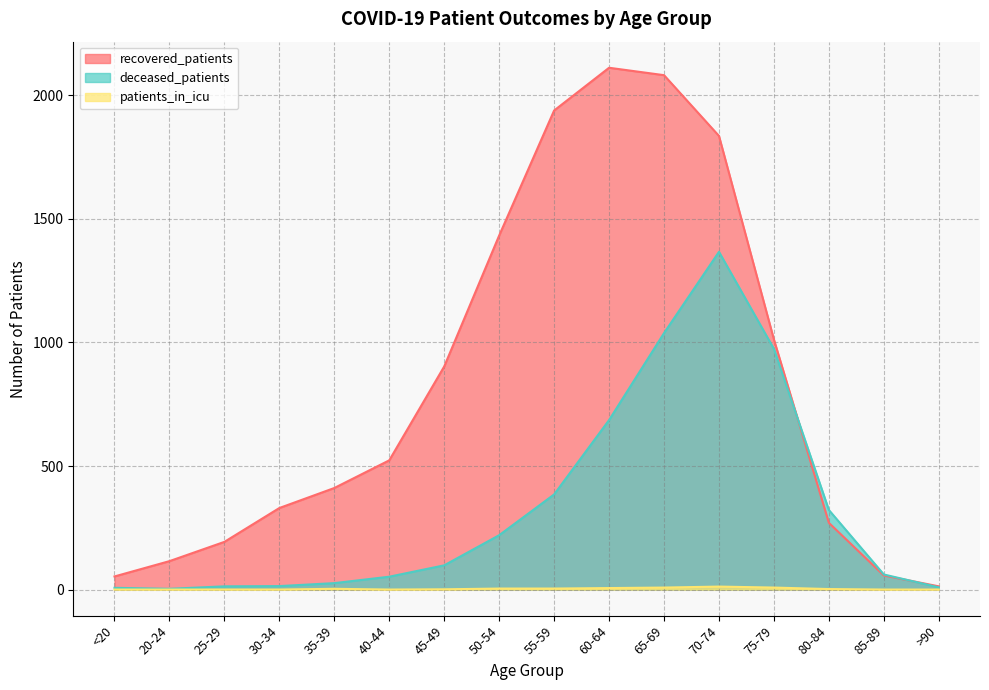

Reading left to right, what are all the values shown in this chart?

recovered_patients: <20=53	20-24=115	25-29=193	30-34=330	35-39=411	40-44=523	45-49=903	50-54=1433	55-59=1939	60-64=2112	65-69=2082	70-74=1836	75-79=1012	80-84=270	85-89=57	>90=13
deceased_patients: <20=7	20-24=3	25-29=13	30-34=14	35-39=26	40-44=52	45-49=98	50-54=220	55-59=385	60-64=686	65-69=1038	70-74=1367	75-79=974	80-84=322	85-89=61	>90=9
patients_in_icu: <20=0	20-24=0	25-29=0	30-34=0	35-39=3	40-44=0	45-49=1	50-54=4	55-59=4	60-64=6	65-69=8	70-74=12	75-79=8	80-84=2	85-89=0	>90=0